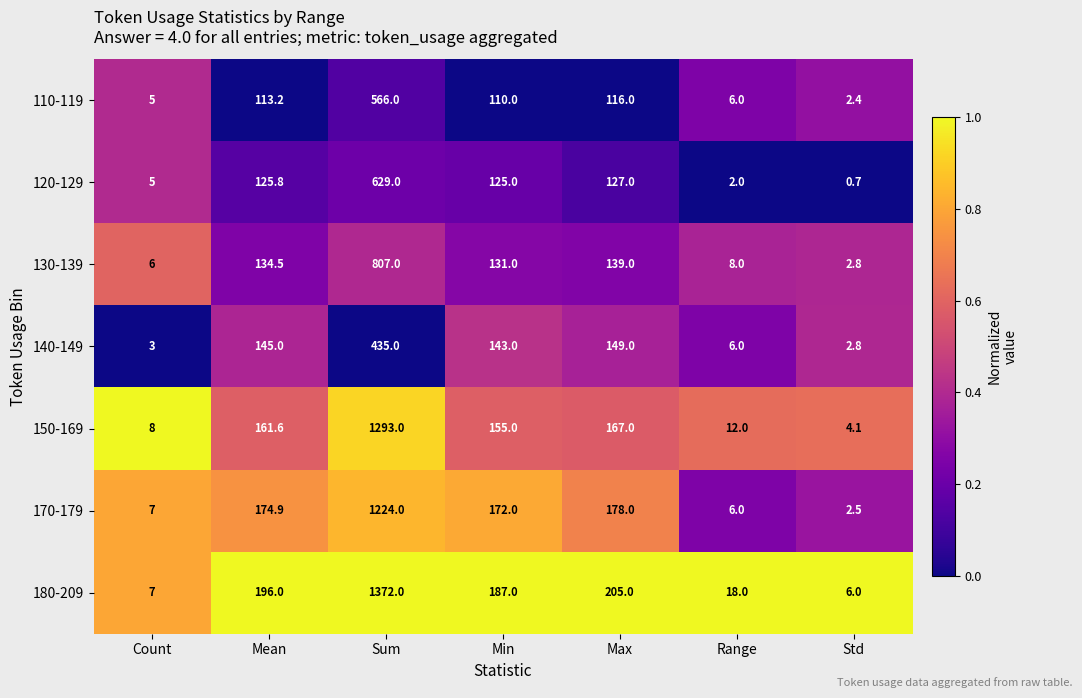

What is the sum of all 120-129 values?

1014.5